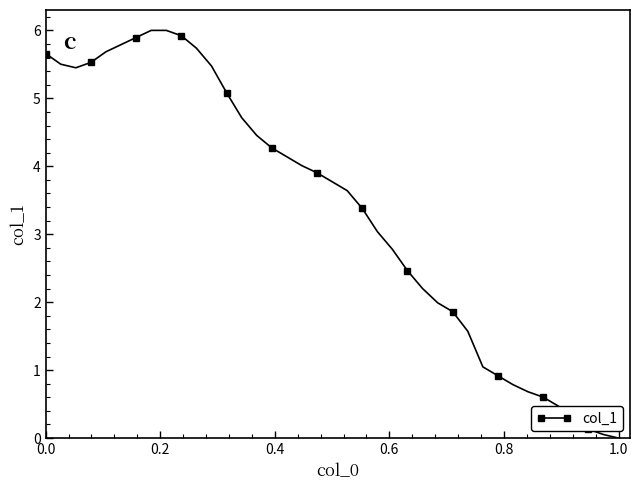

What is the sum of all values?

130.9